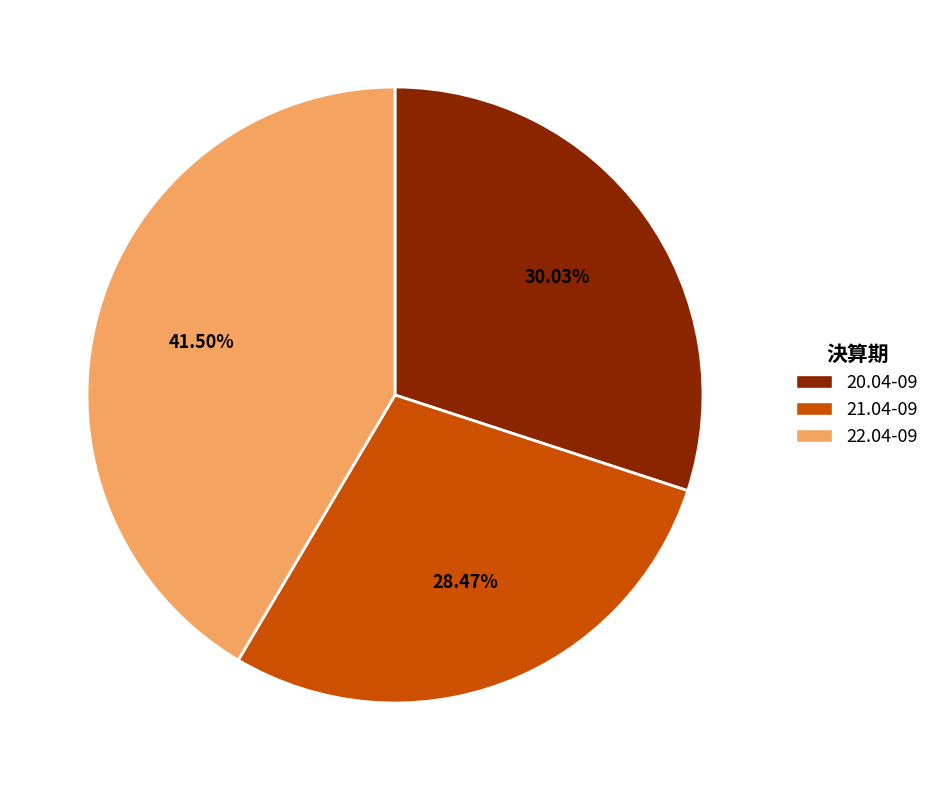

Combined, do 22.04-09 and 20.04-09 account for over 50%?

Yes